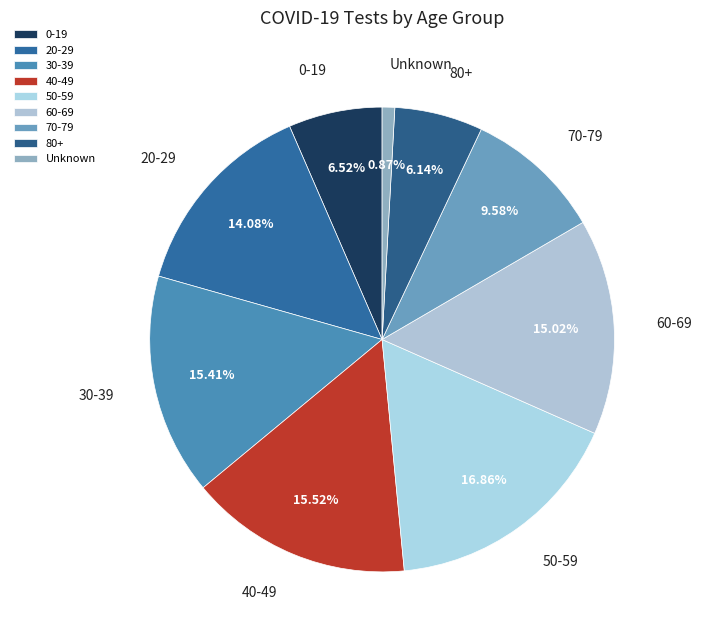

Which slice is the smallest?

Unknown